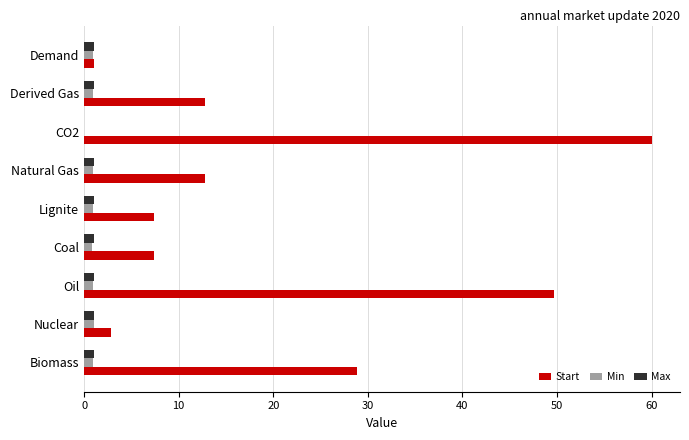

At which label is Max closest to 0?

CO2